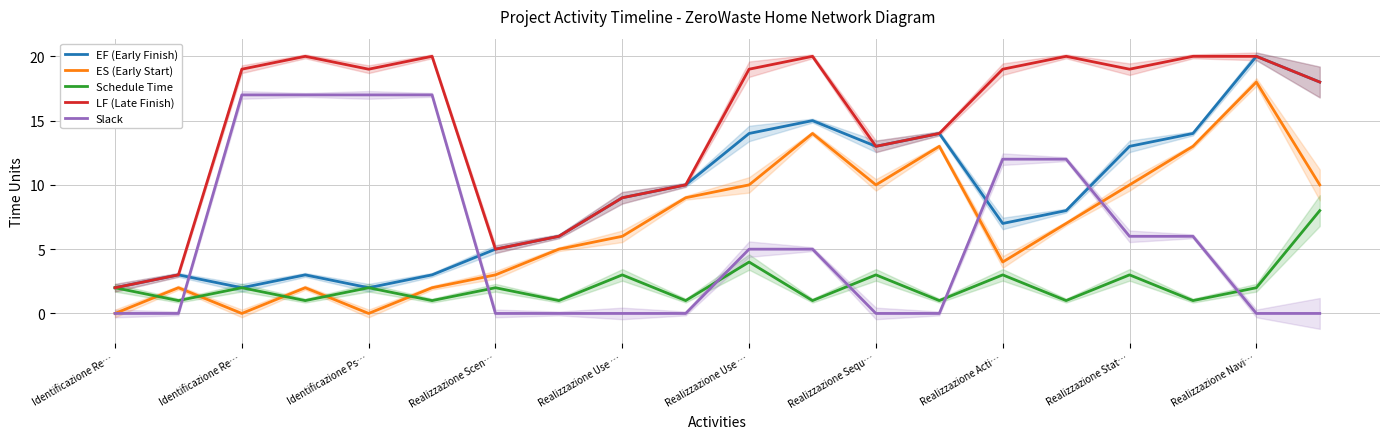

What is the lowest value of the EF (Early Finish) series?

2